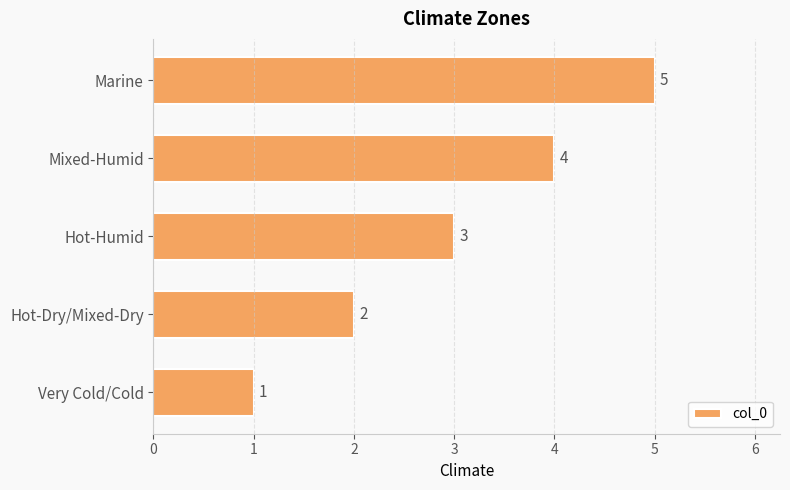

True or false: the data shows 1 at Mixed-Humid.

False